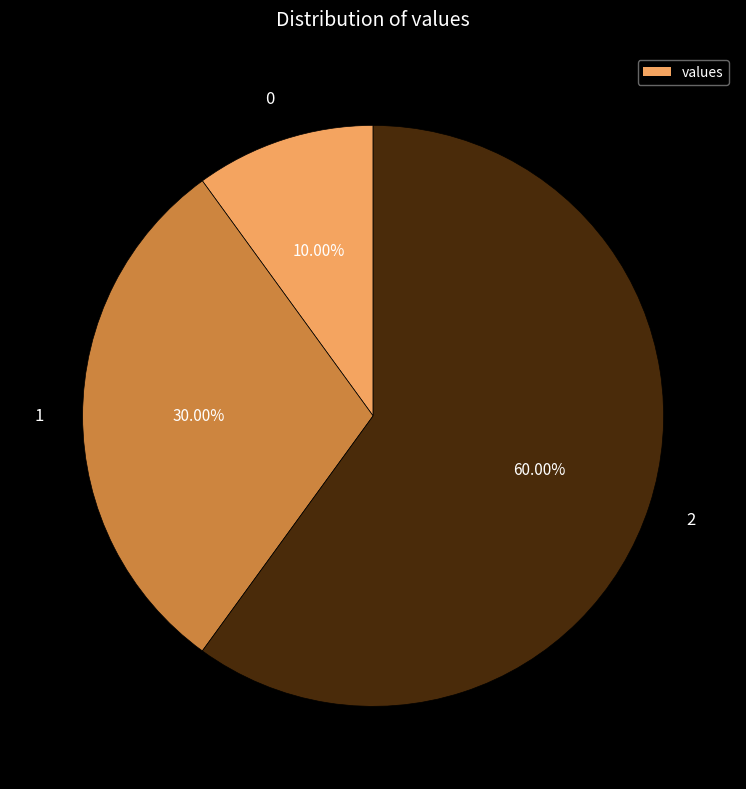

To the nearest percent, what is the average slice percentage?

33%